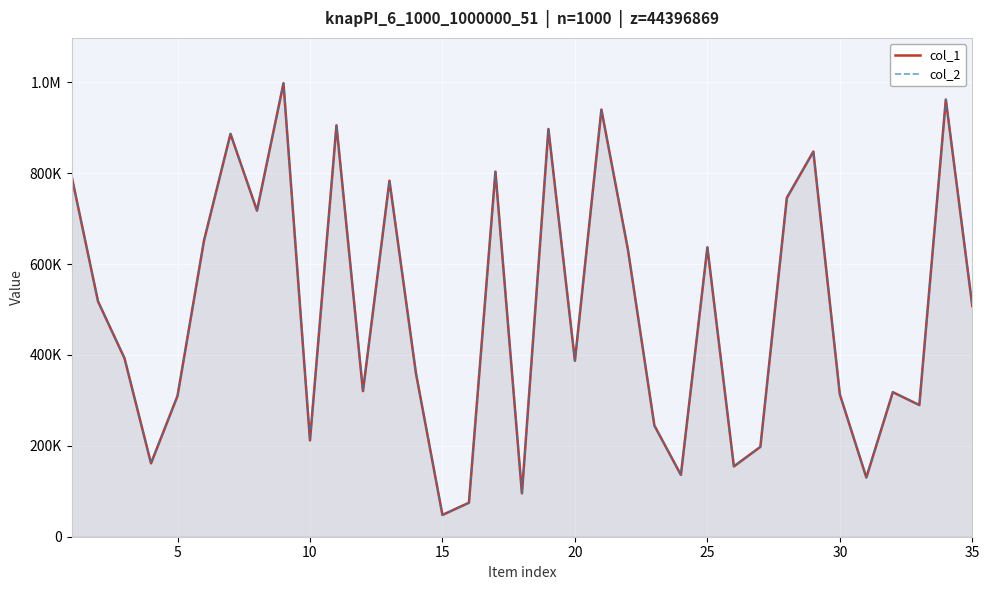

Reading left to right, what are all the values shown in this chart?

col_1: 794388	517869	392660	161513	309884	651743	886612	717672	997946	212016	905402	320384	783521	359724	47959	74843	803448	95526	897332	387187	939992	632331	244691	136088	636902	154730	197778	745885	847622	313160	130337	318140	289759	962141	507485
col_2: 794388	517869	392660	161513	309884	651743	886612	717672	997946	212016	905402	320384	783521	359724	47959	74843	803448	95526	897332	387187	939992	632331	244691	136088	636902	154730	197778	745885	847622	313160	130337	318140	289759	962141	507485